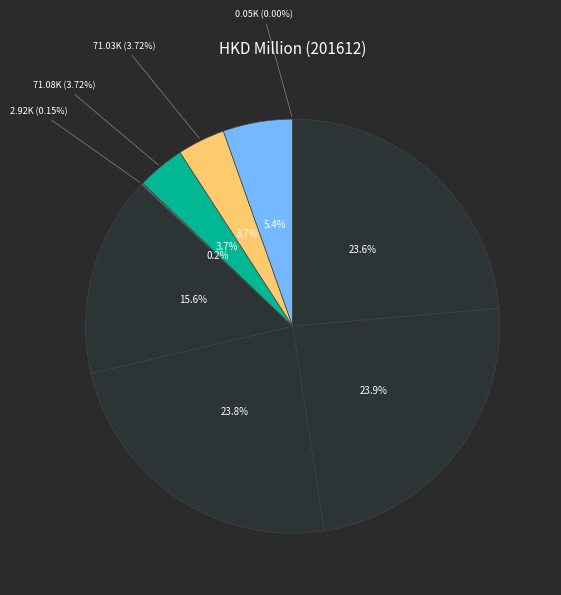

Is there a majority slice in this chart?

No